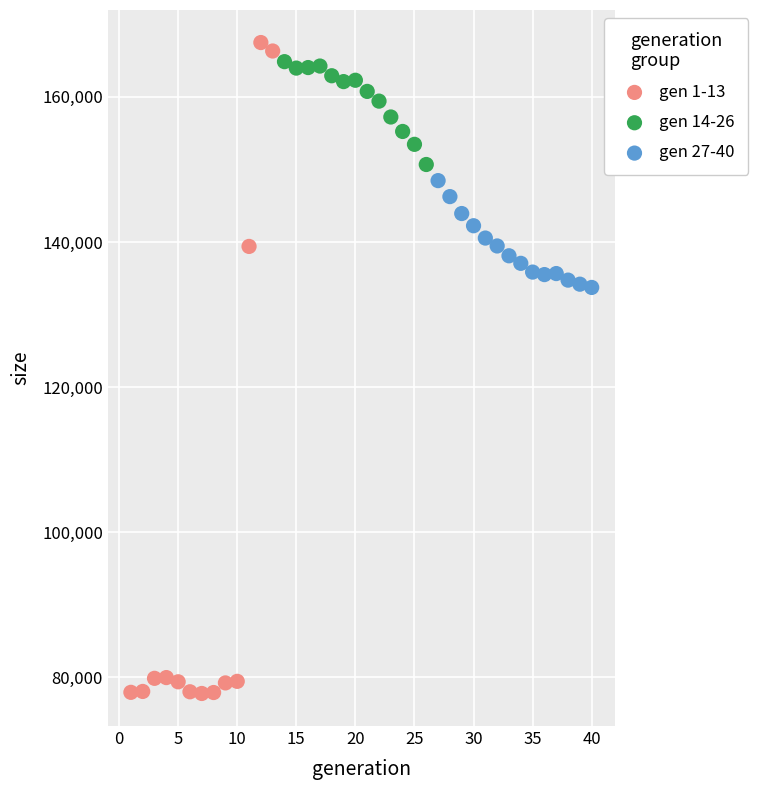

Which series reaches the minimum Y coordinate?

gen 1-13